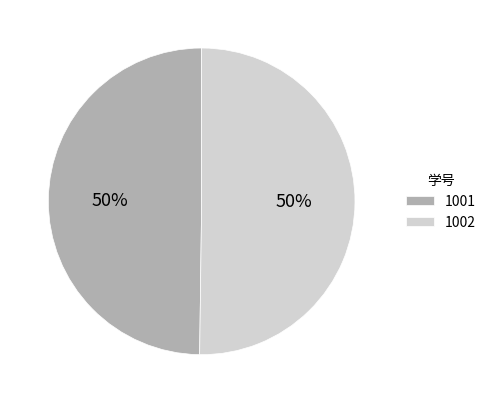

Combined, do 1001 and 1002 account for over 50%?

Yes